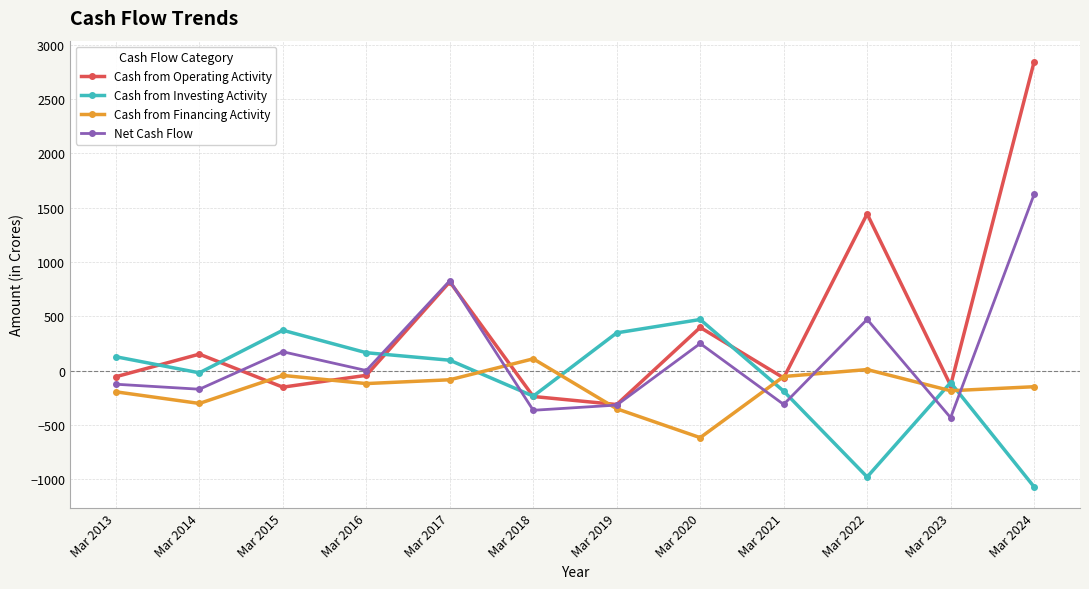

Between which two adjacent categories do Cash from Investing Activity and Cash from Operating Activity first intersect?

Mar 2013 and Mar 2014